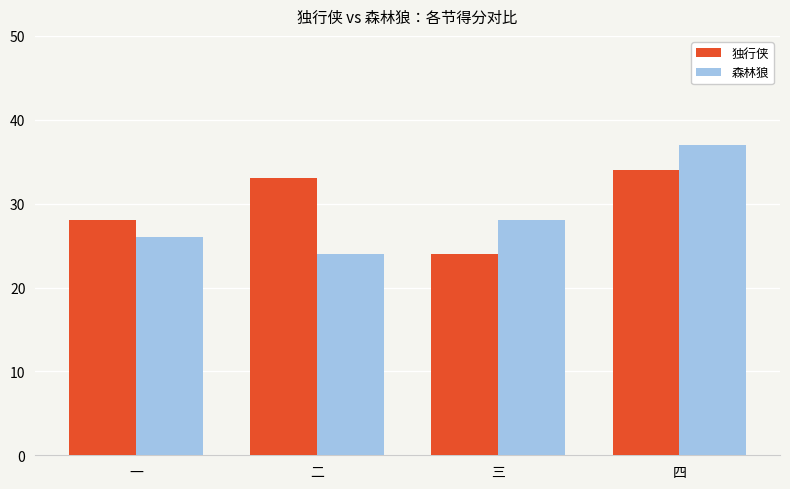

What is the difference between the 独行侠 values at 一 and 三?

4